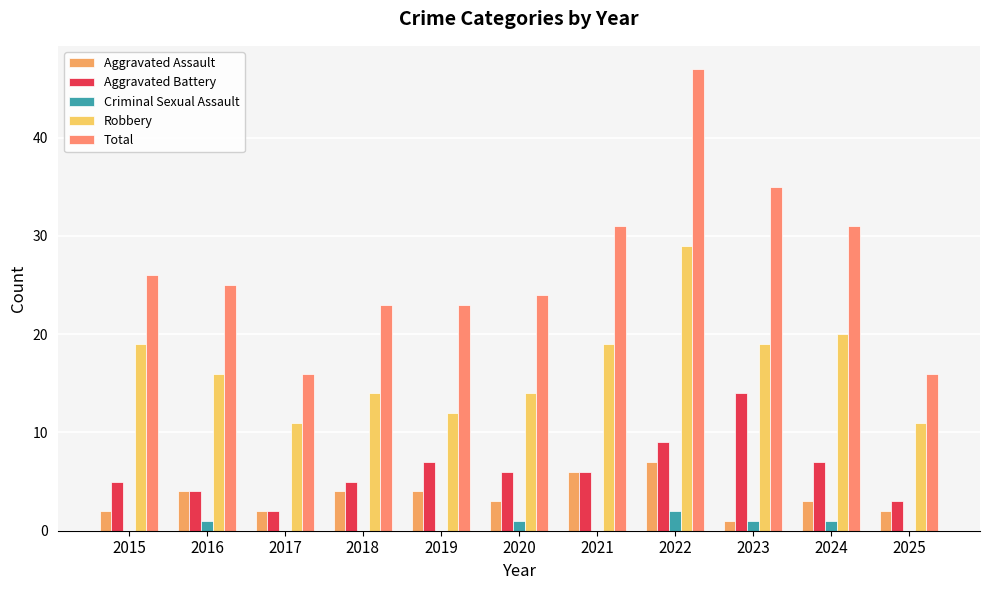

Does the chart contain stacked bars?

No